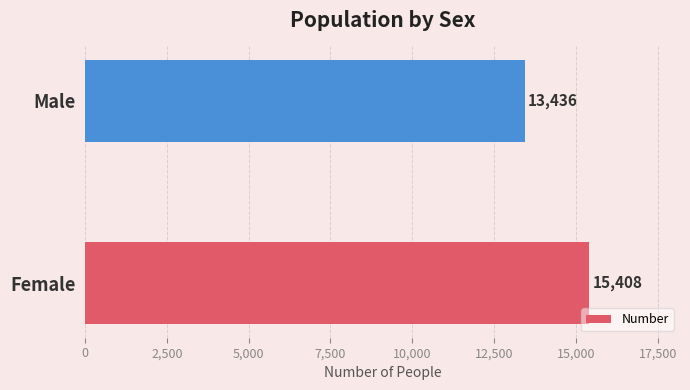

What is the change in value from Female to Male?

-1972